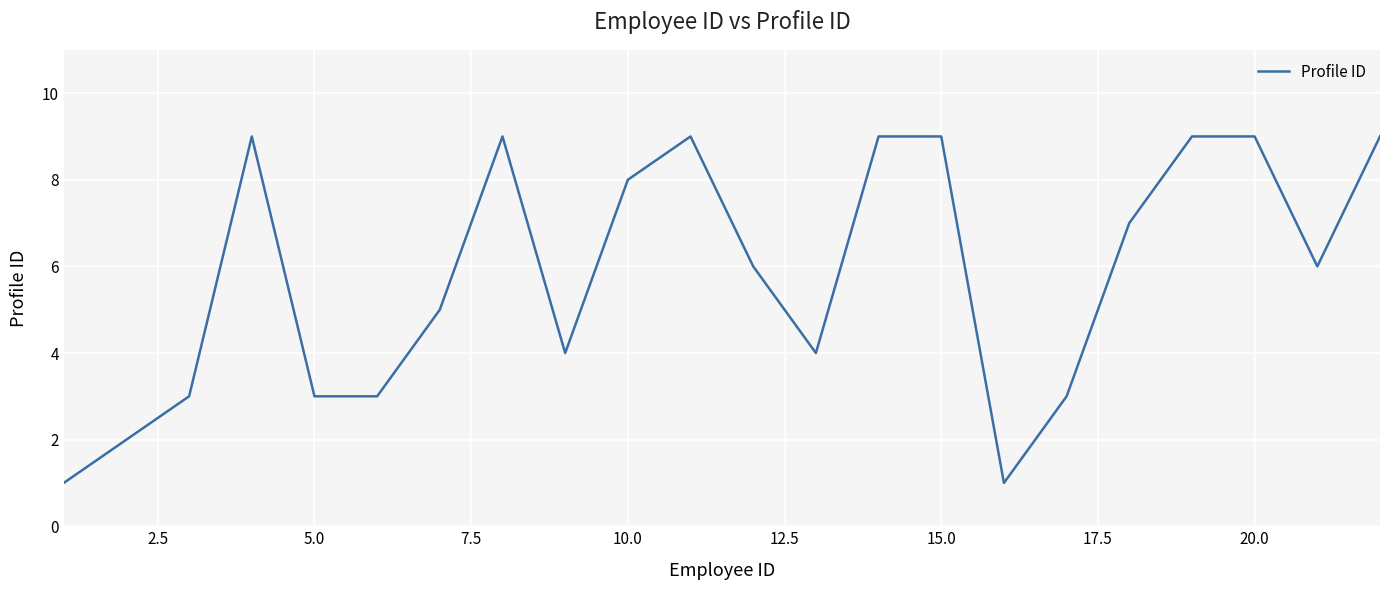

Count the values in the range 3 to 9.

19